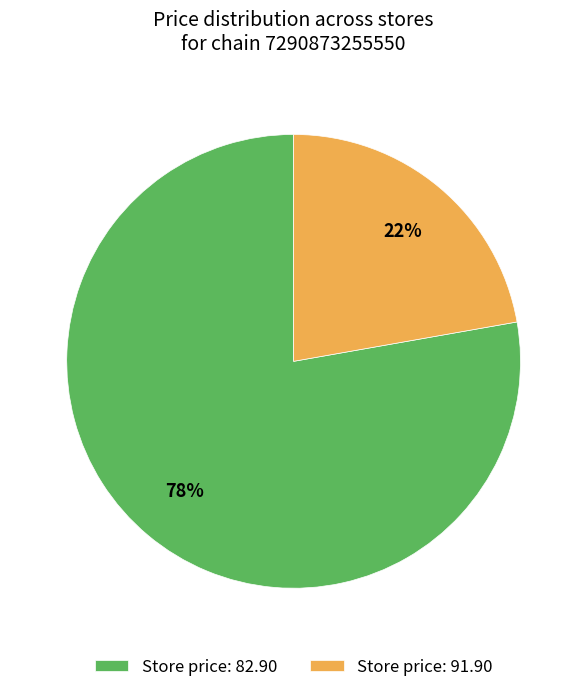

What percentage is the Store price: 91.90 slice, to the nearest percent?

22%